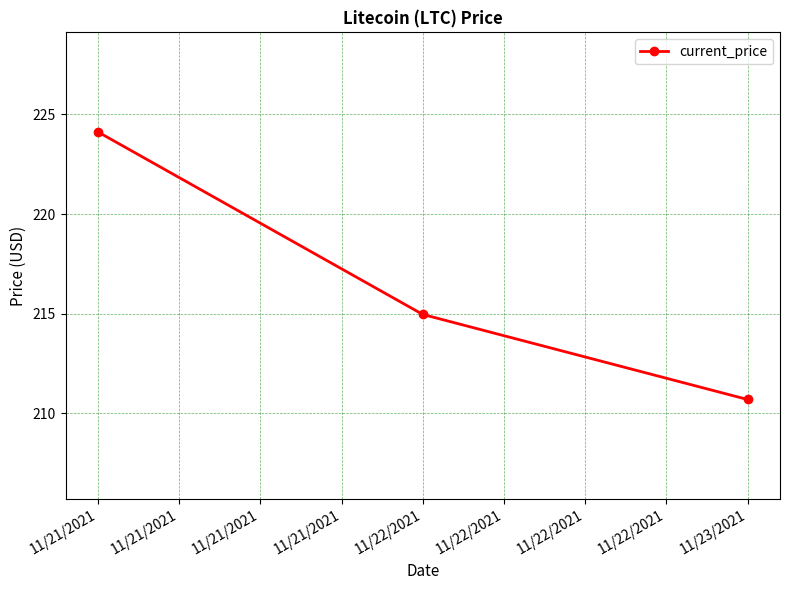

The chart shows a value of 210.7 at 11/23/2021. True or false?

True